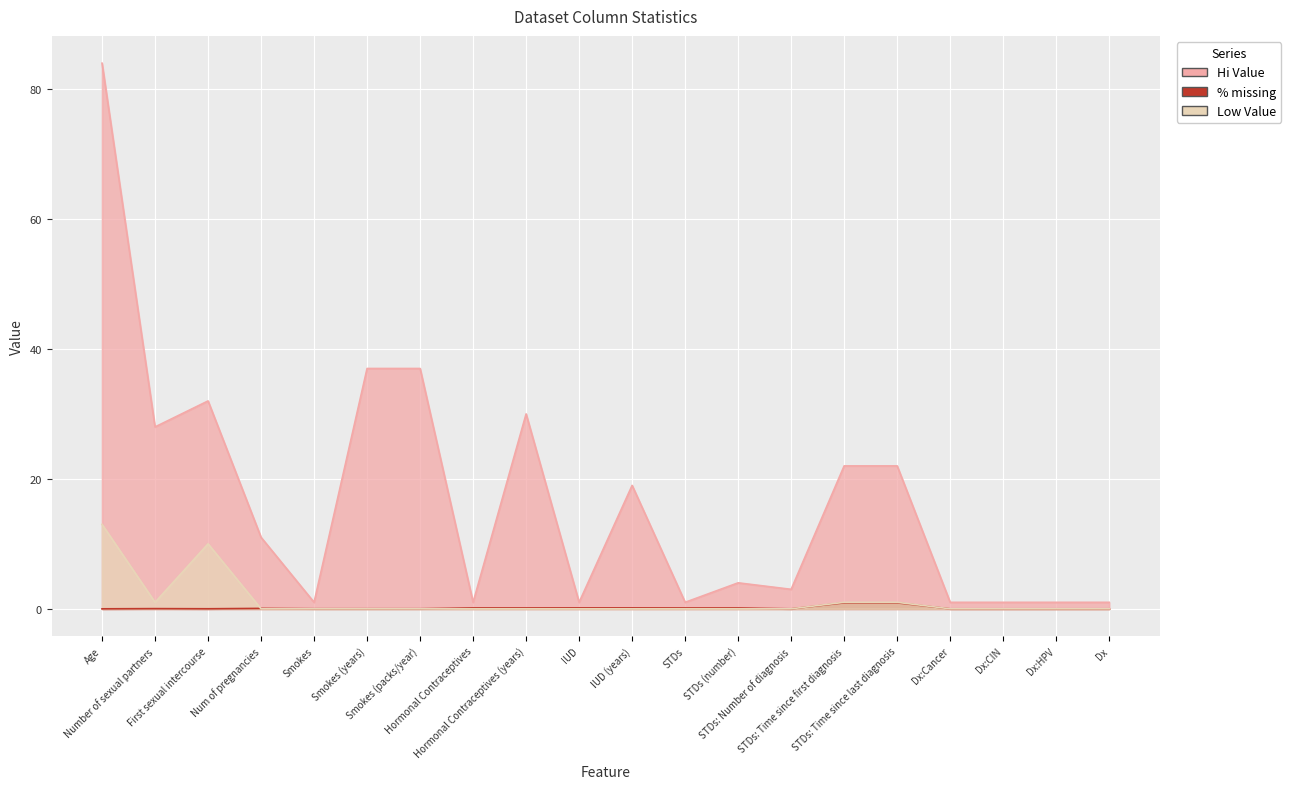

Between Dx:HPV and STDs: Number of diagnosis, which is larger?

STDs: Number of diagnosis